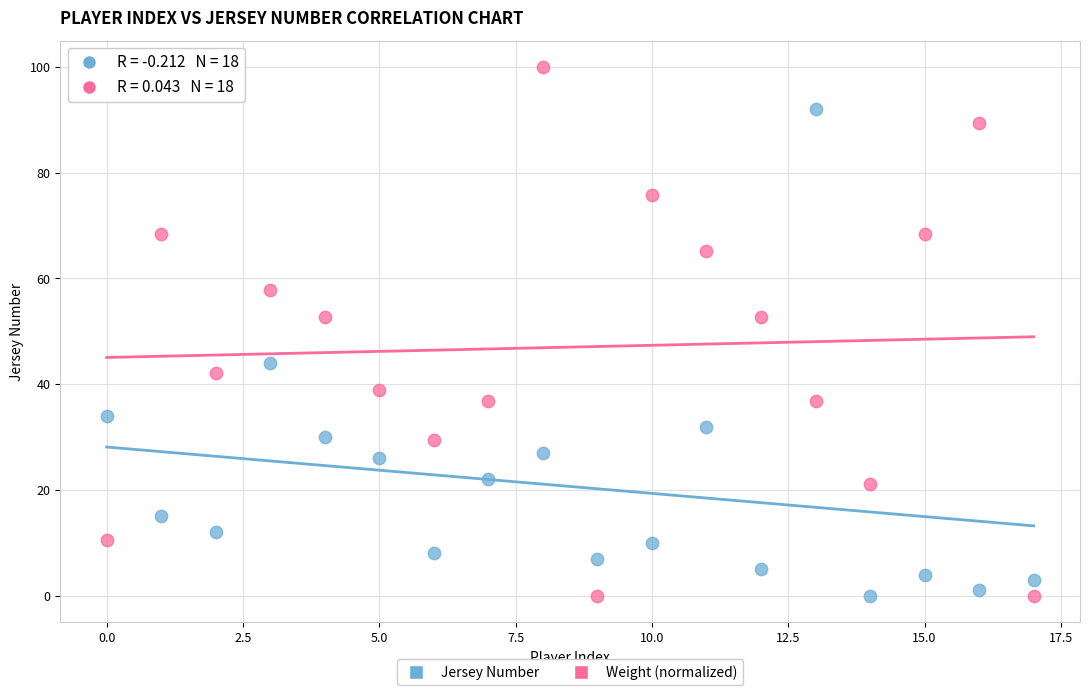

Which series reaches the maximum Y coordinate?

Weight (normalized)